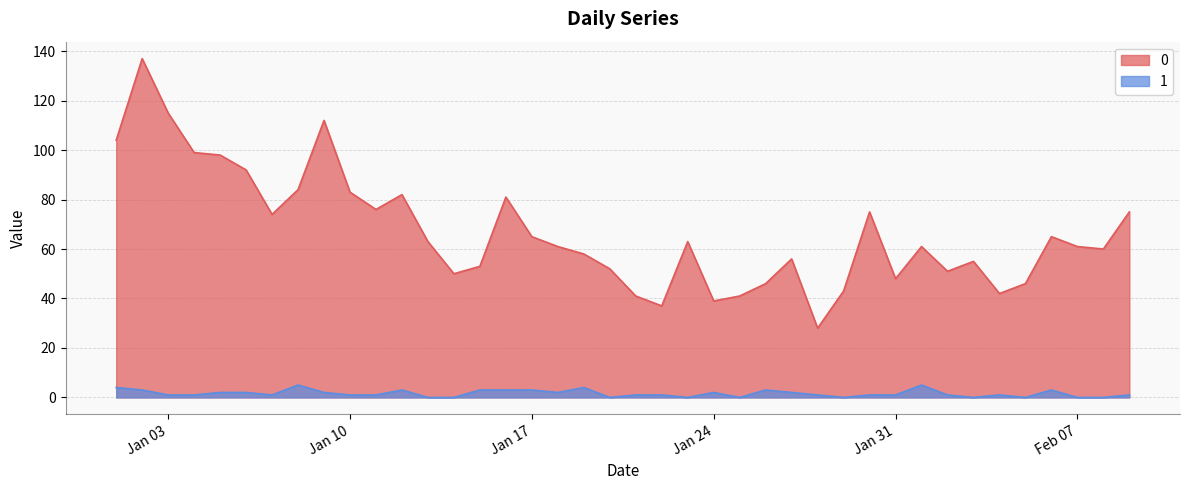

What is the approximate value of 1 at 2023-01-16?

3